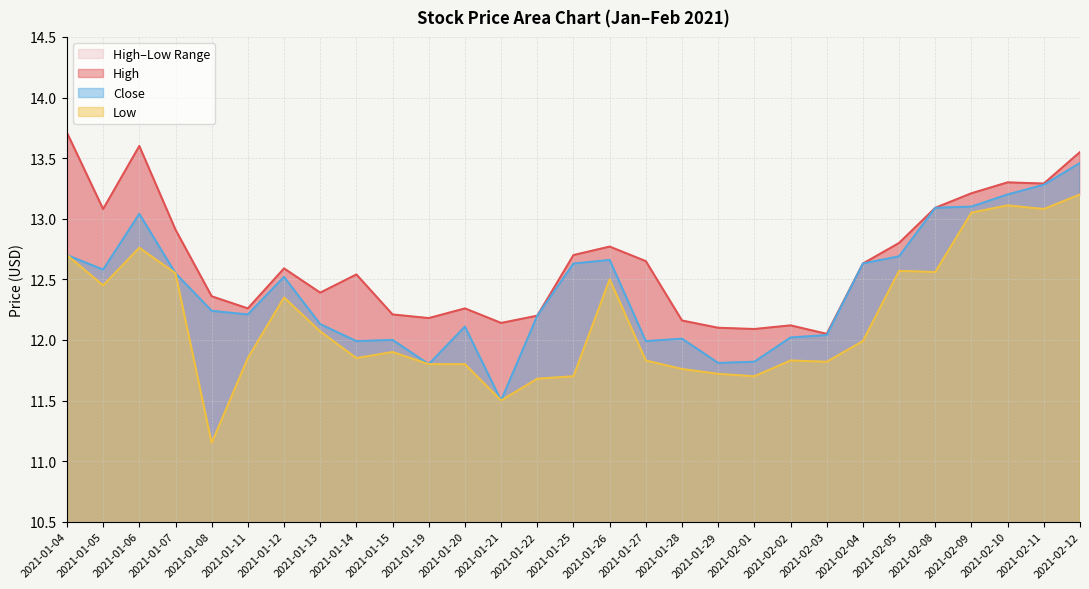

What is the value of the Close point at the 19th from the left?

11.8